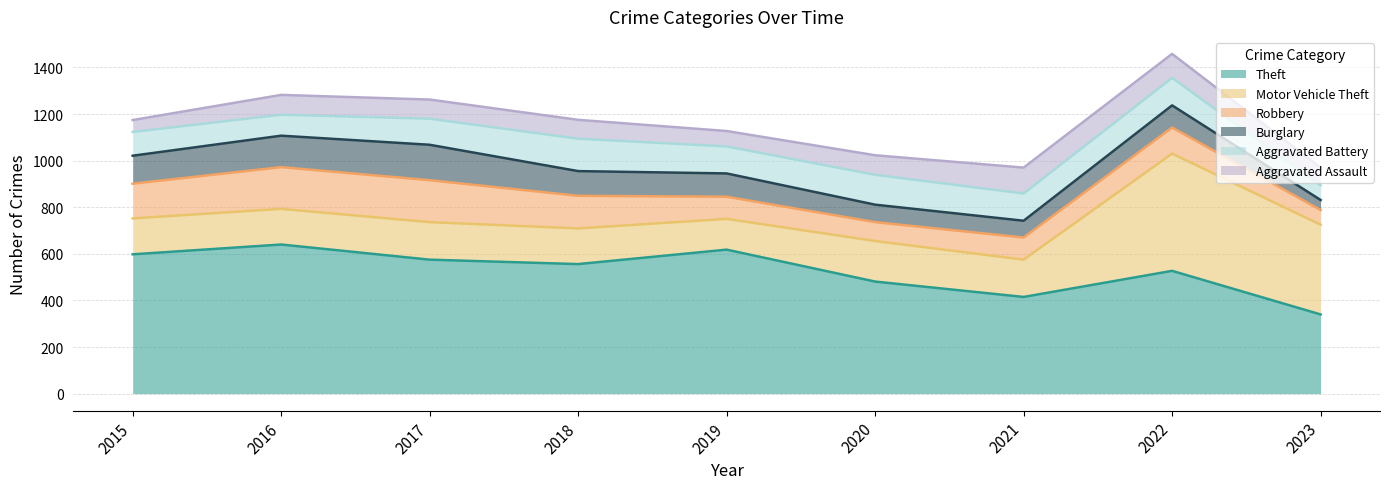

At which label does Robbery reach its peak?

2017